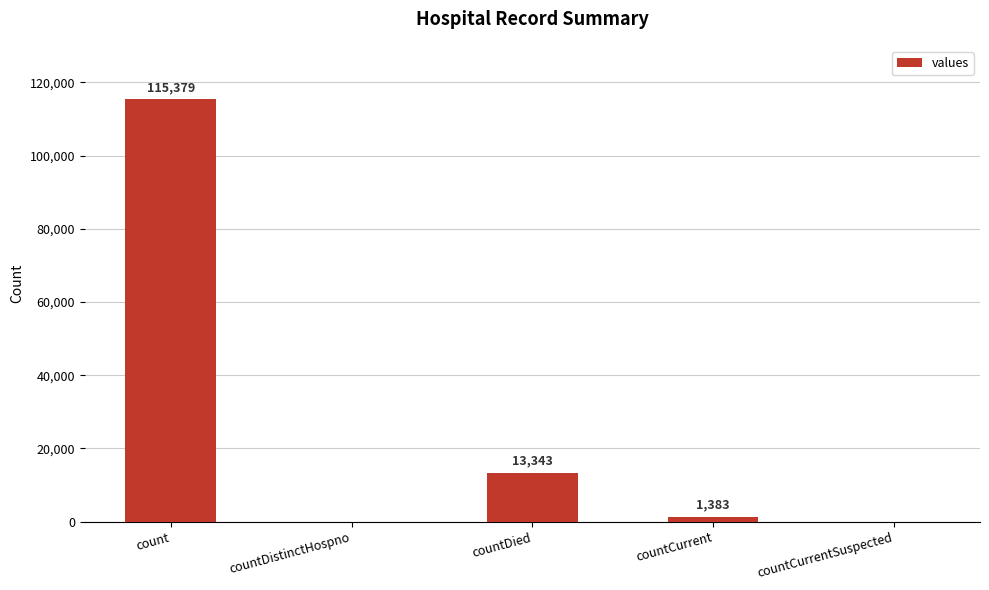

Which category has the highest value across all series?

count